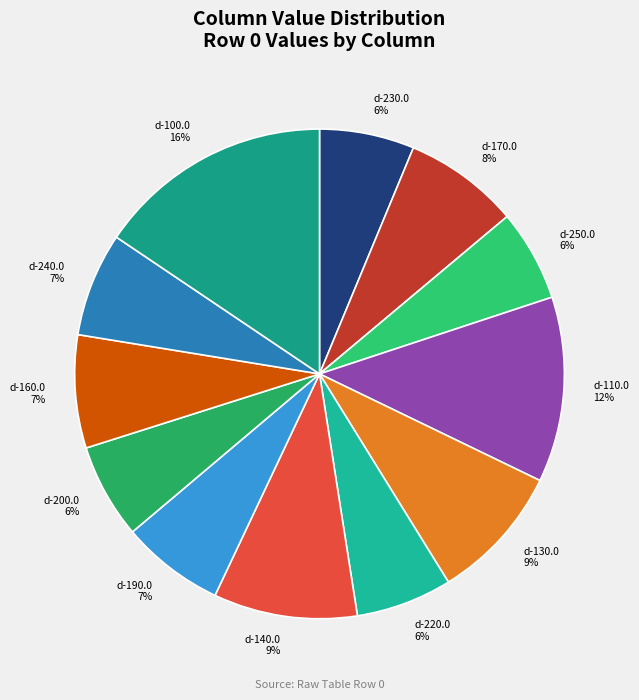

True or false: d-190.0 accounts for 20% of the total.

False